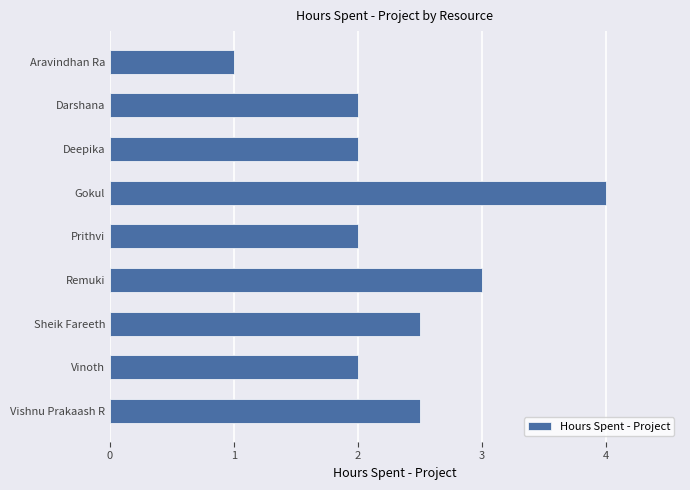

What is the change in value from Aravindhan Ra to Deepika?

+1.0